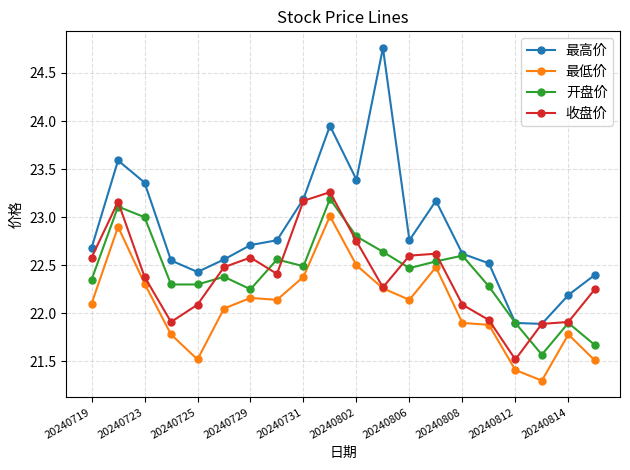

List the series in order of their peak value, lowest first.

最低价, 开盘价, 收盘价, 最高价